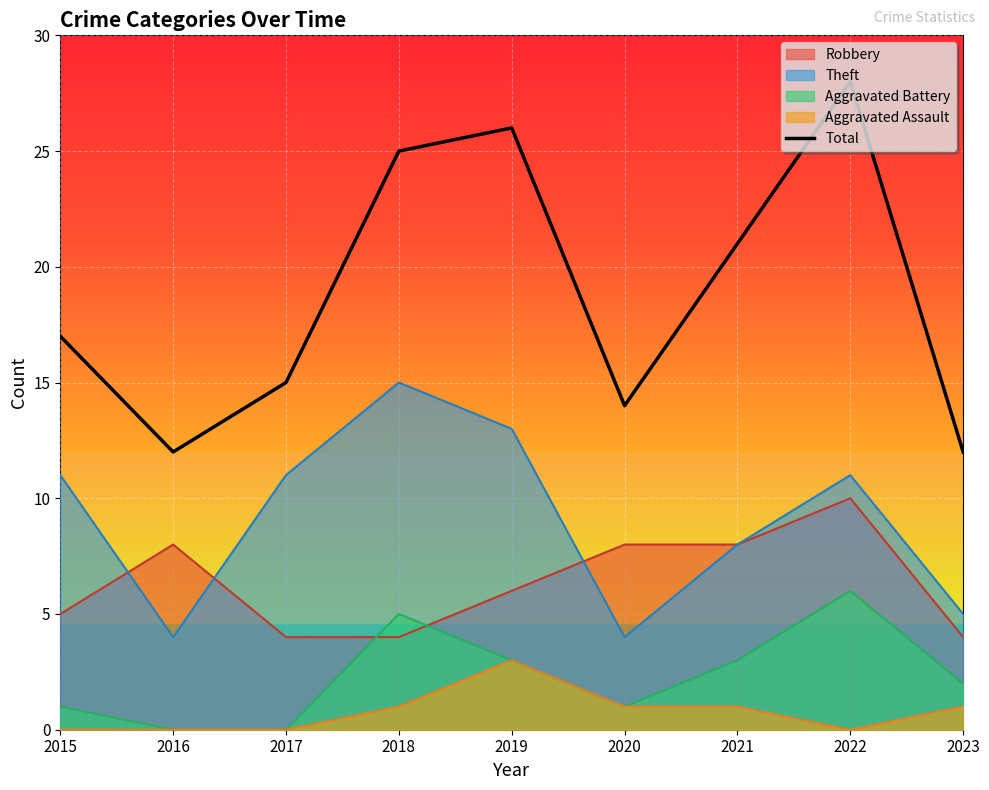

Which has a higher value, 2022 or 2023?

2022